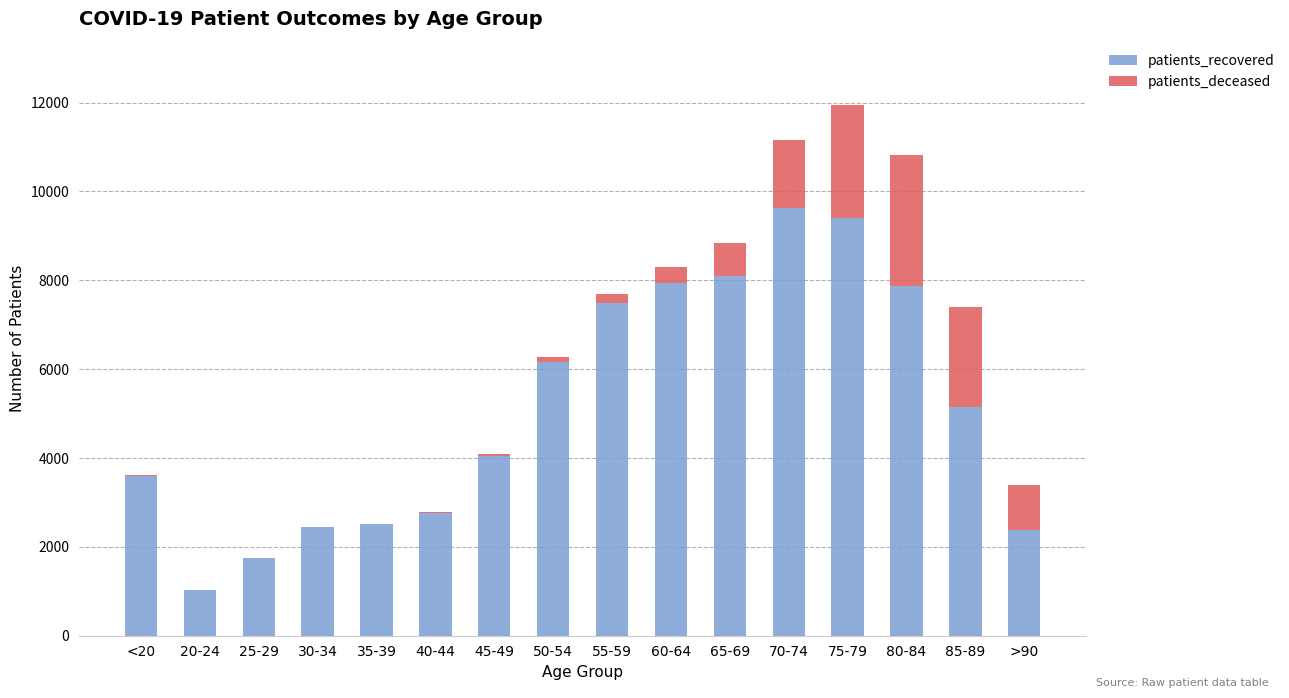

Where is patients_recovered nearest to the value 5331?

85-89